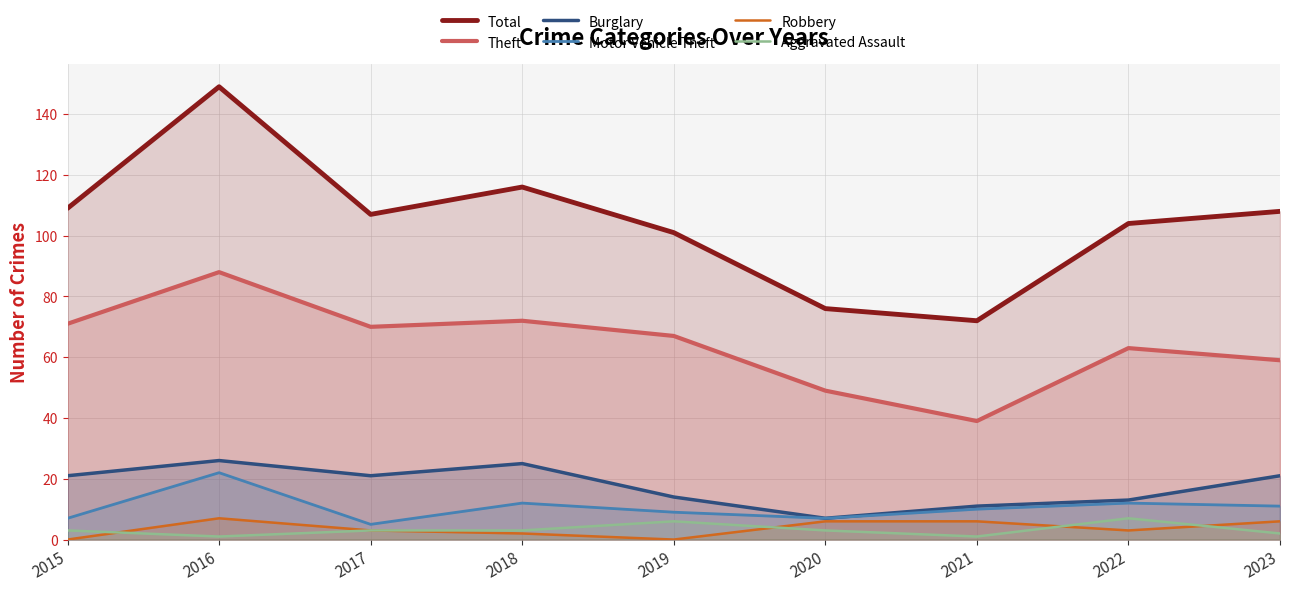

True or false: Burglary and Theft cross at least once.

False